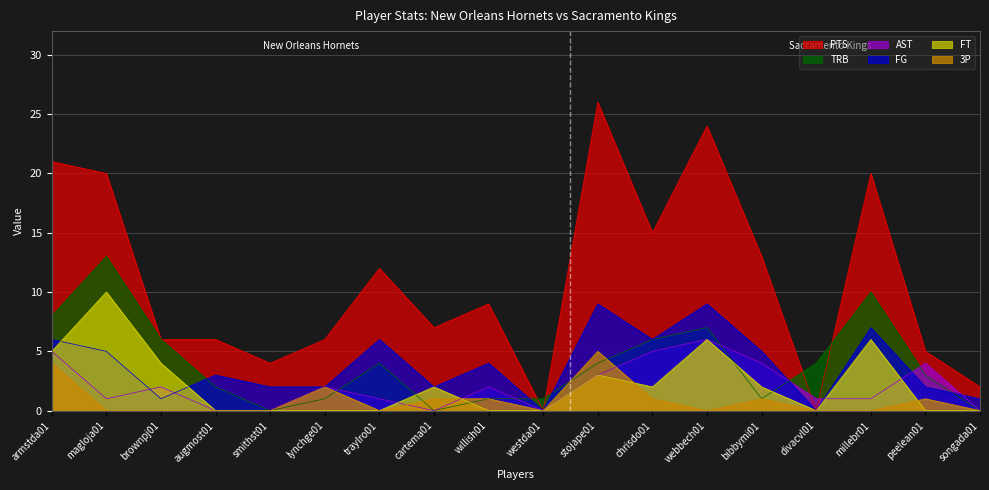

What is the label of the 9th point from the right?

westda01